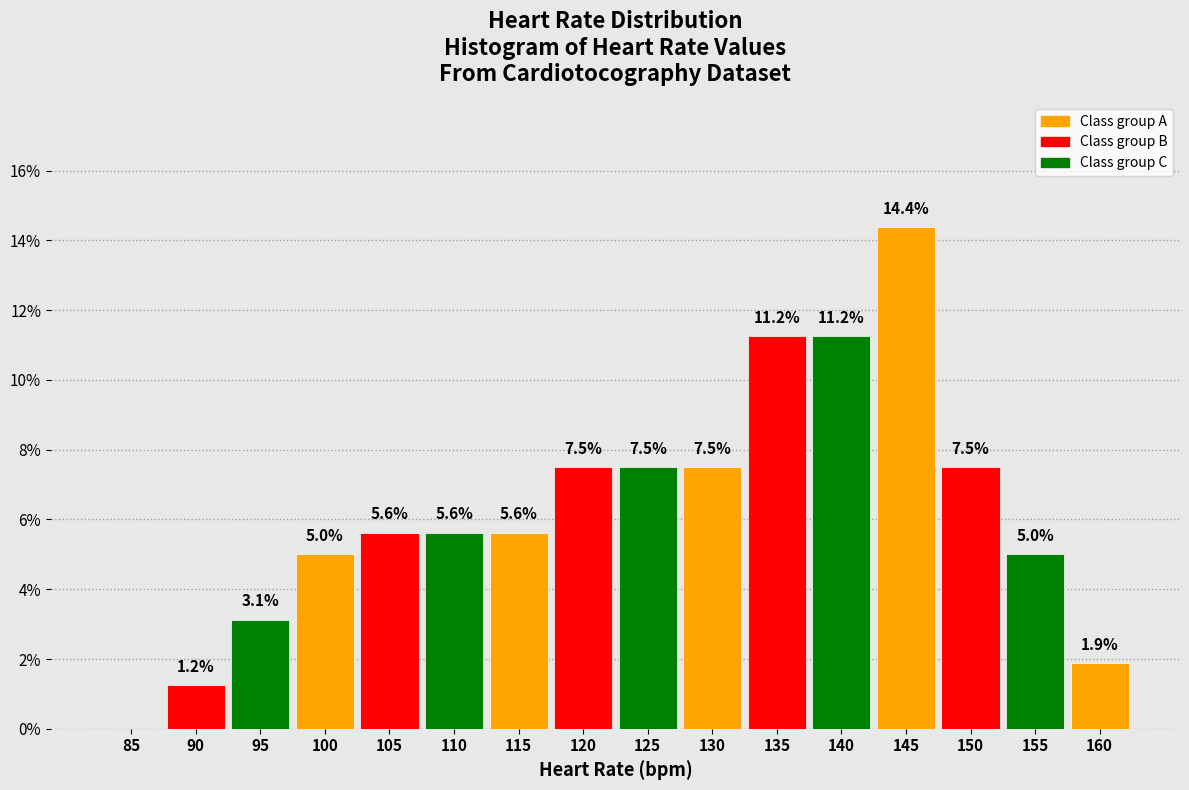

True or false: the data shows 7.5 at 130.

True